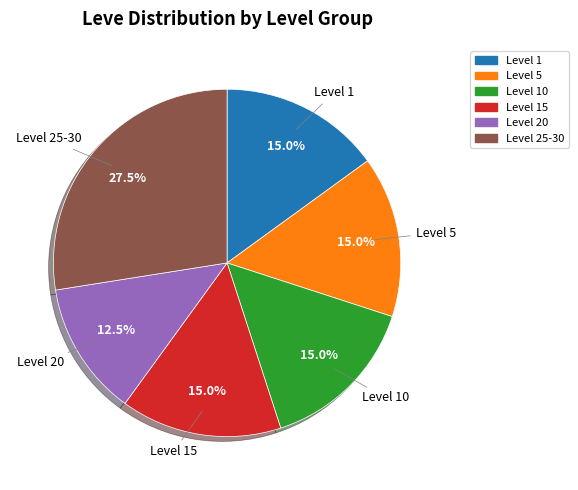

Is there a majority slice in this chart?

No